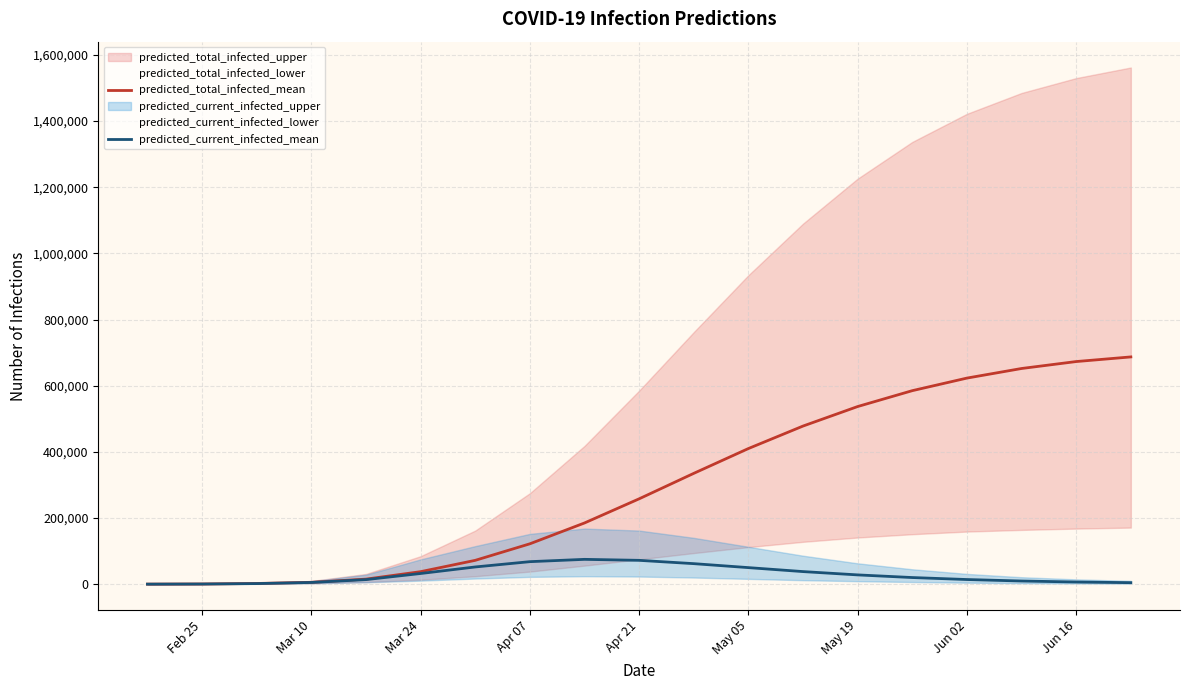

Reading left to right, extract all data points from this chart.

predicted_total_infected_mean: 58	466	2092	5535	15209	37753	72000	122000	185000	258000	335000	410000	478000	537000	585000	623000	652000	673000	687000
predicted_current_infected_mean: 58	466	1747	5127	13757	32218	52000	68000	75000	72000	62000	50000	38000	28000	20000	14000	9500	6500	4500